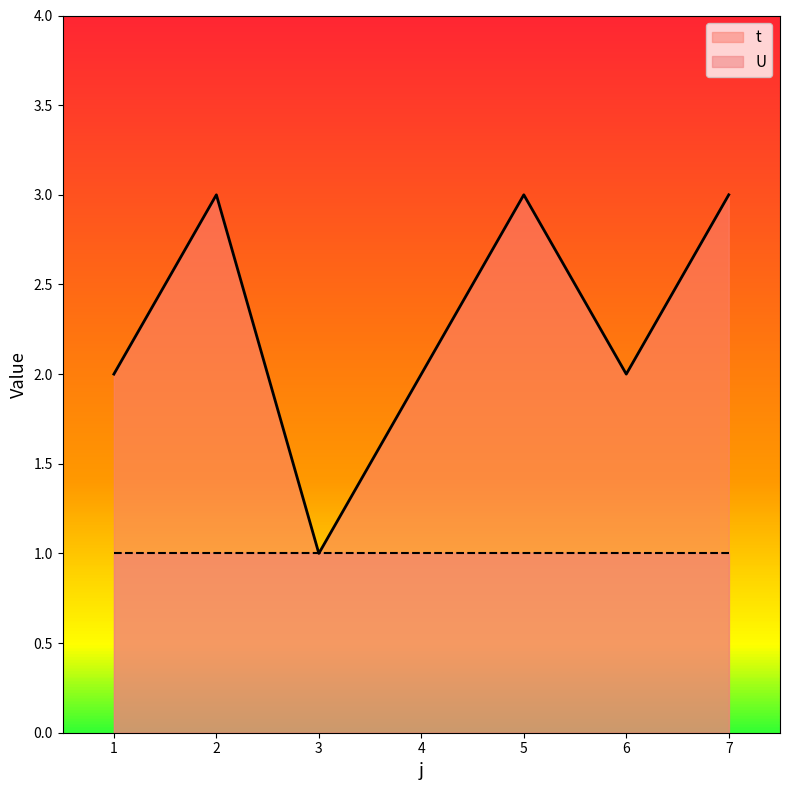

List the labels in order of value, smallest first.

3, 1, 4, 6, 2, 5, 7